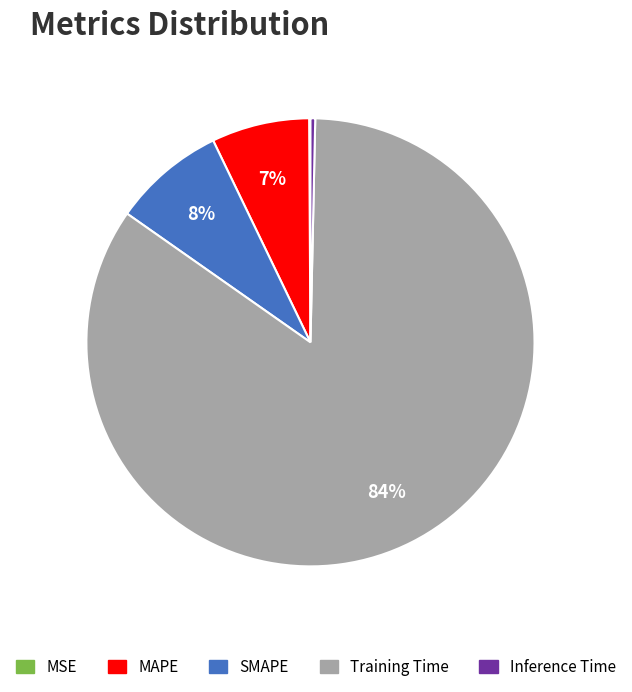

Which slice is the largest?

Training Time